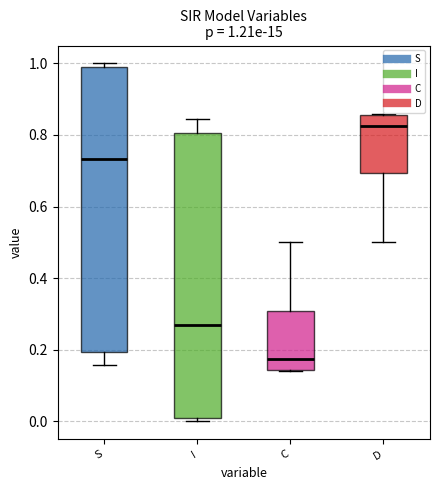

Which box's median line is the highest?

D